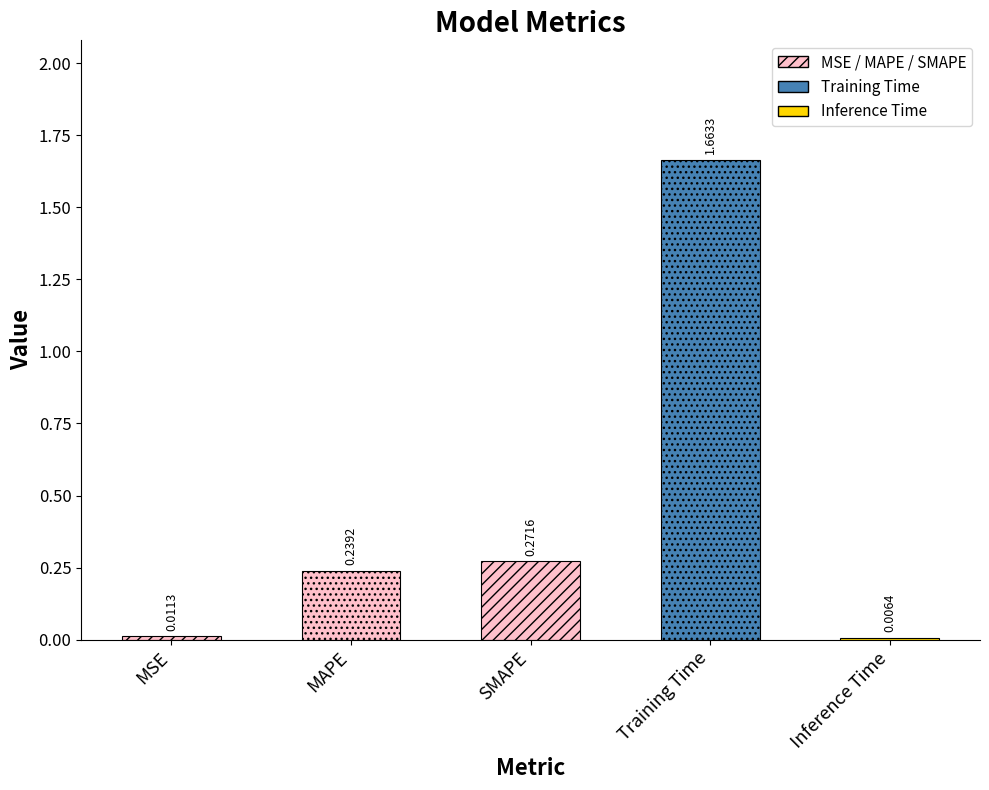

List the labels in order of value, largest first.

Training Time, SMAPE, MAPE, MSE, Inference Time